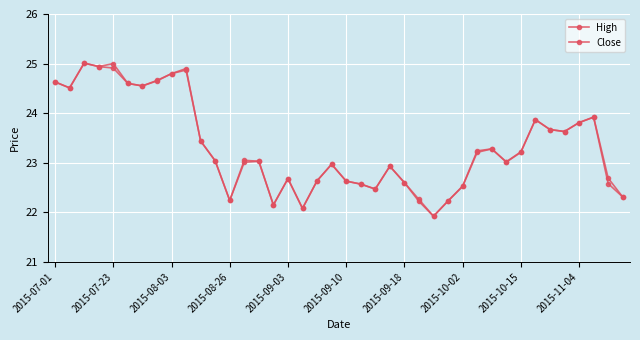

Is this an area chart (filled region under the line)?

No